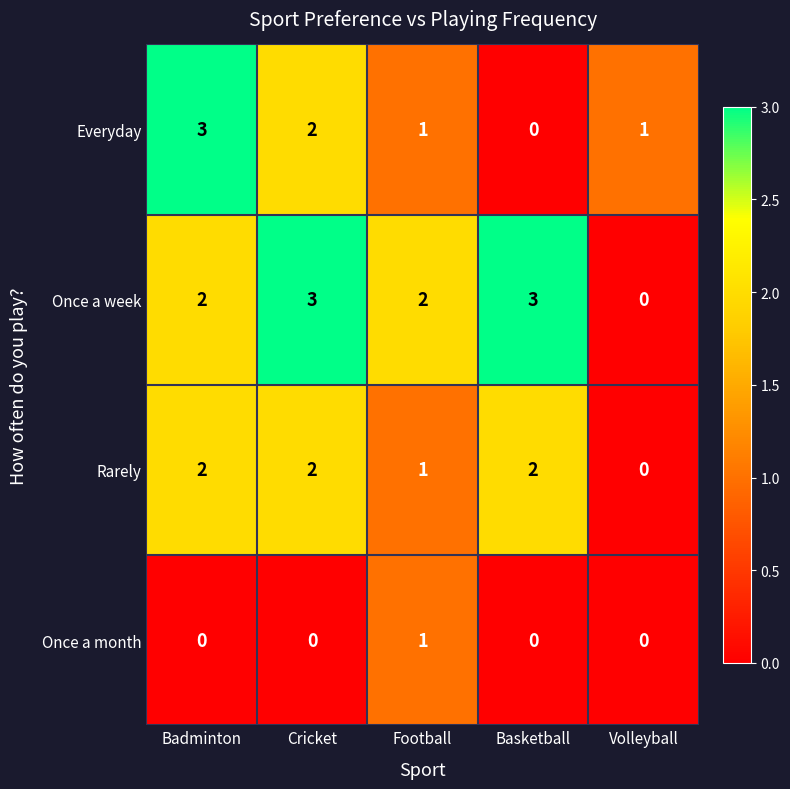

Reading left to right, transcribe all the data shown in this chart.

Everyday: Badminton=3	Cricket=2	Football=1	Basketball=0	Volleyball=1
Once a week: Badminton=2	Cricket=3	Football=2	Basketball=3	Volleyball=0
Rarely: Badminton=2	Cricket=2	Football=1	Basketball=2	Volleyball=0
Once a month: Badminton=0	Cricket=0	Football=1	Basketball=0	Volleyball=0